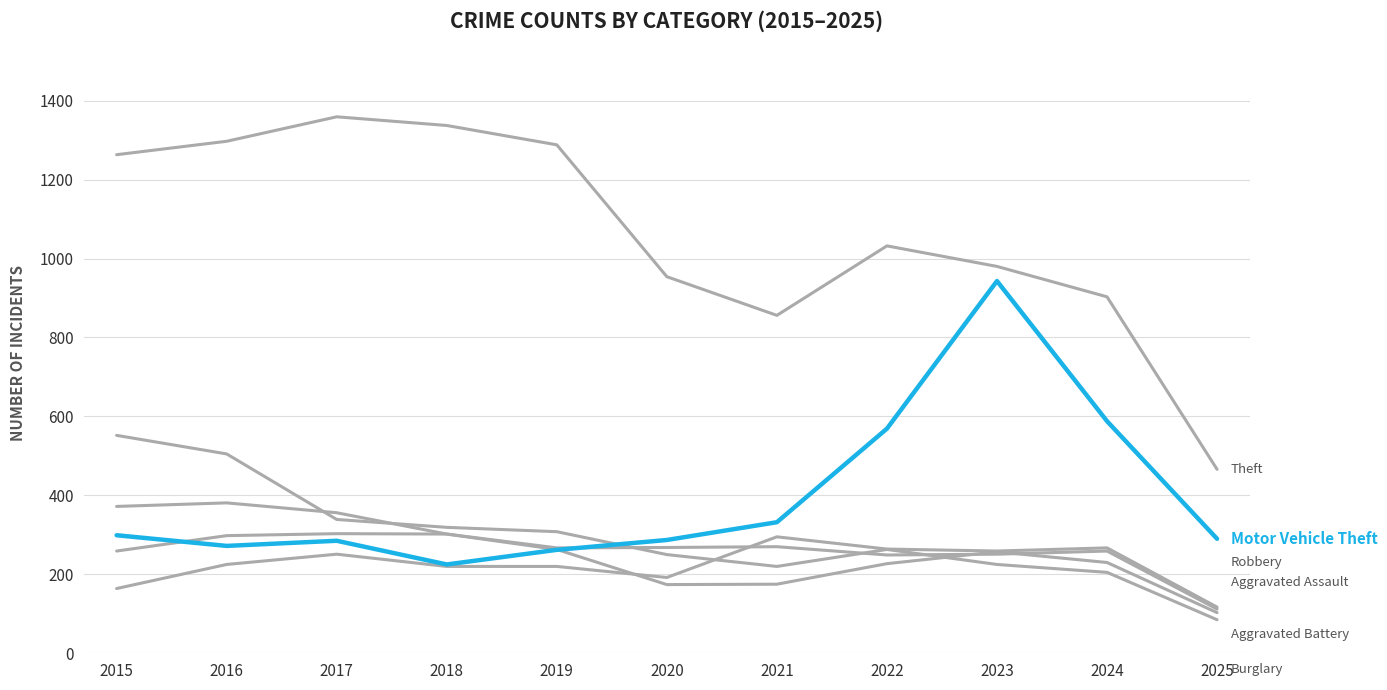

The value of Aggravated Battery at 2023 is 335. True or false?

False